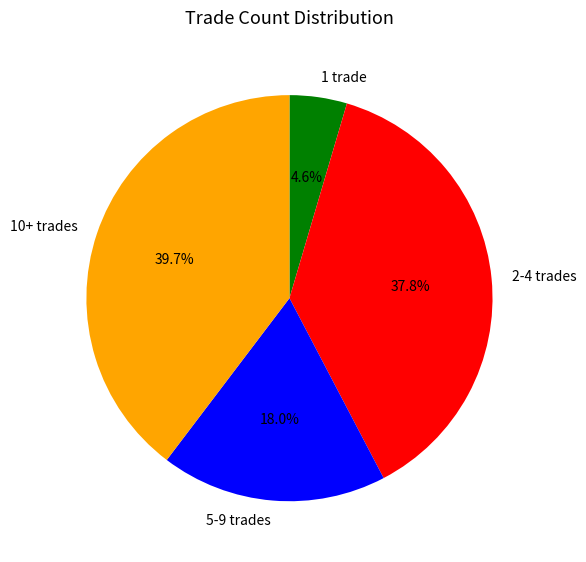

Which slice is the largest?

10+ trades